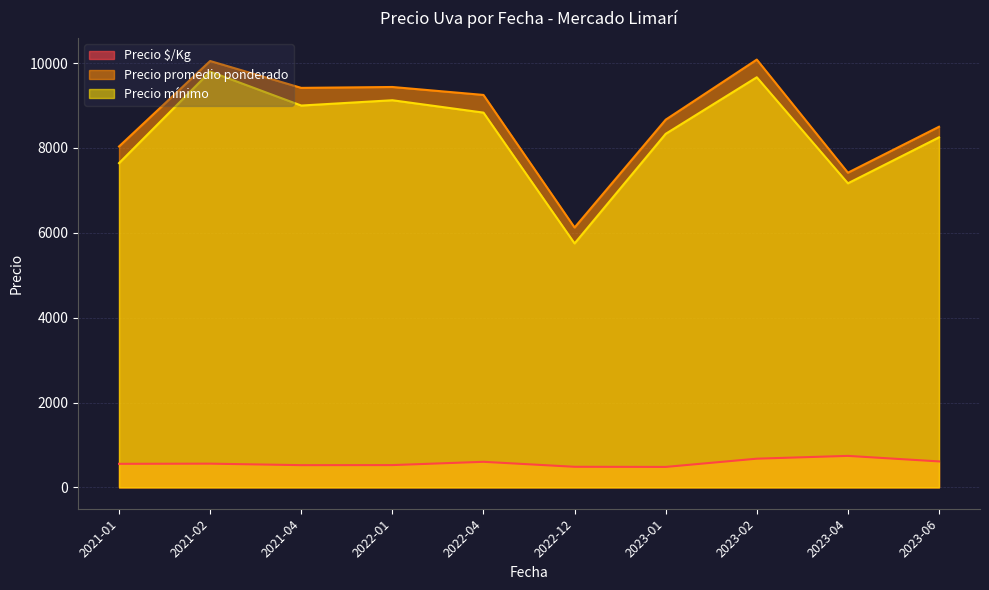

Between 2021-01 and 2022-04, which series saw the biggest shift?

Precio promedio ponderado